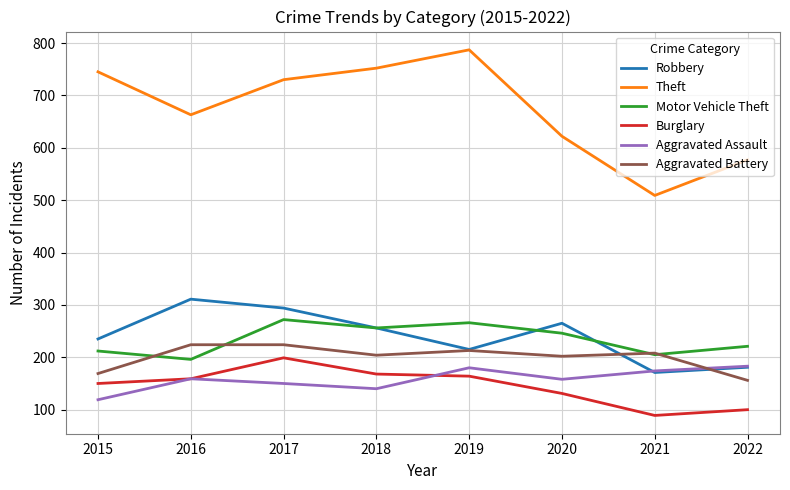

At which label is Burglary closest to 144?

2015